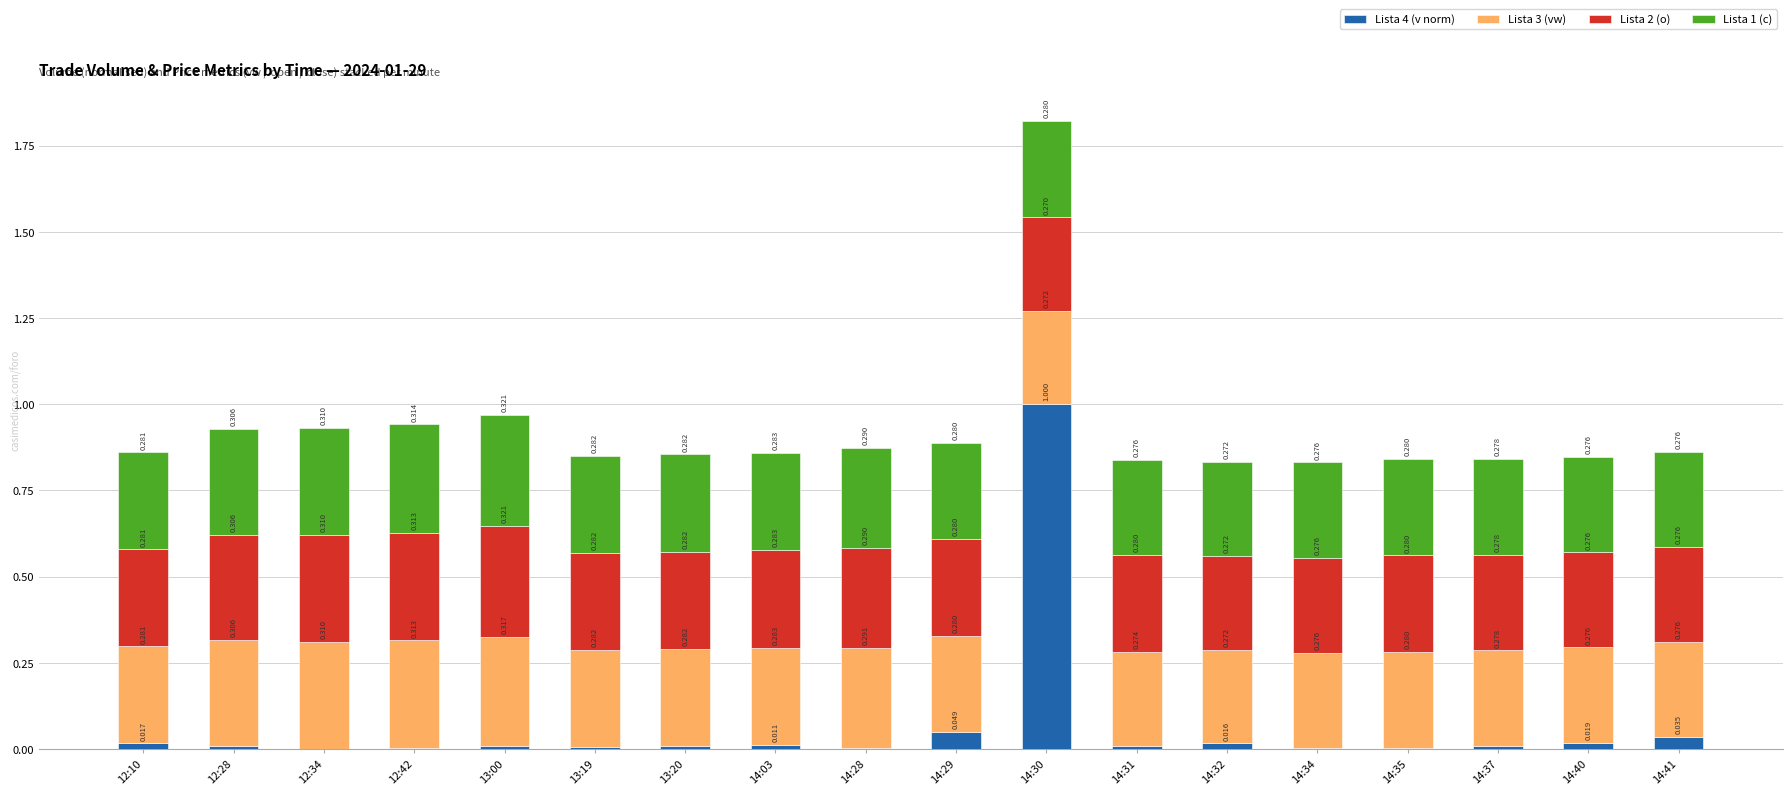

Are the bars horizontal?

No